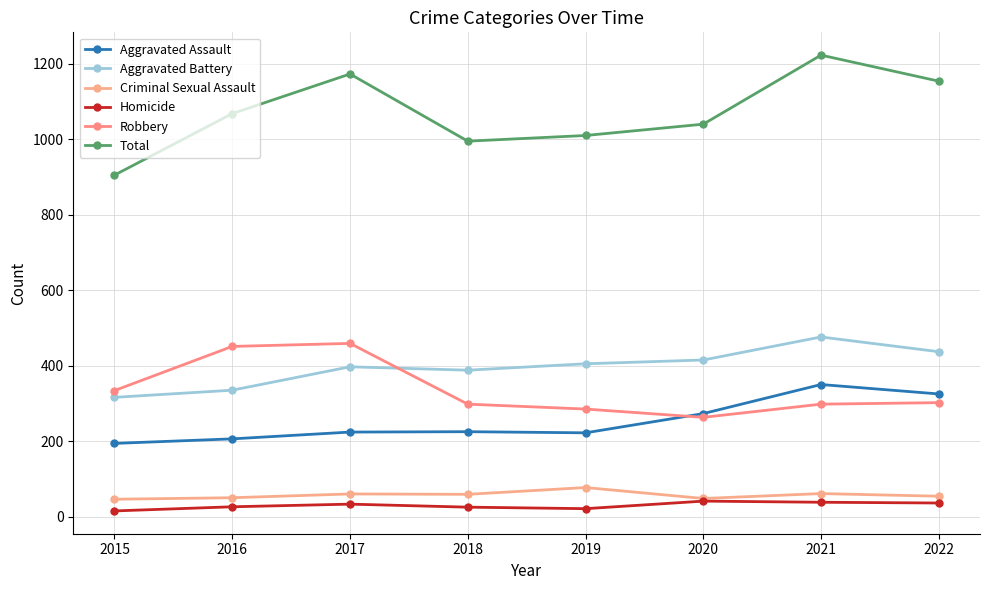

Where is Robbery nearest to the value 361?

2015